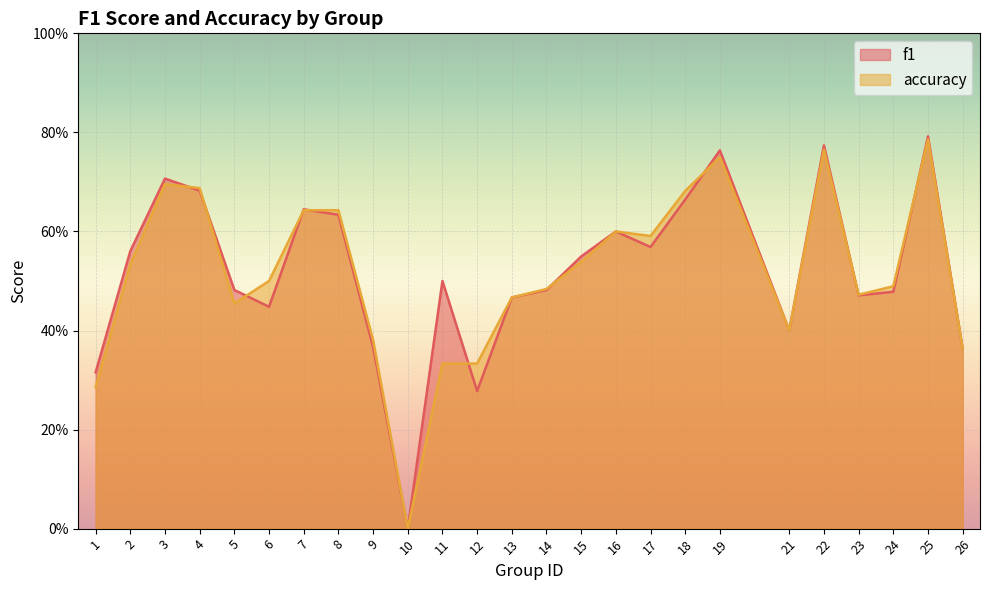

What is the difference between the f1 values at 1 and 18?

0.3